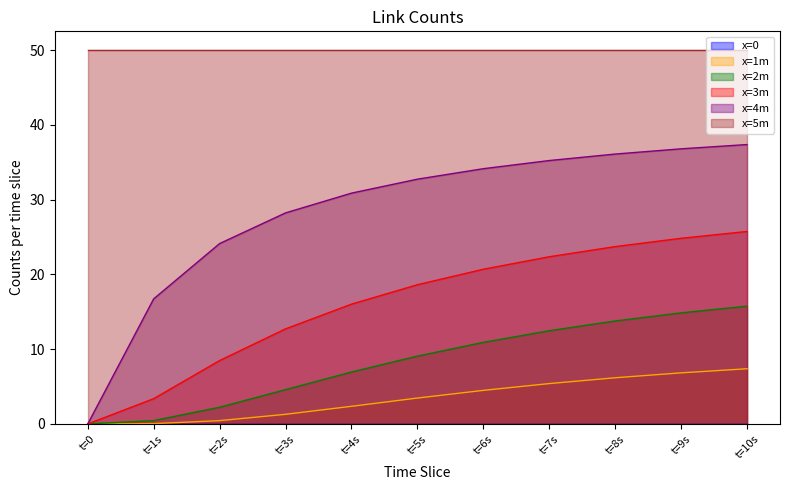

True or false: x=5m has a value of 50.0 at t=3s.

True